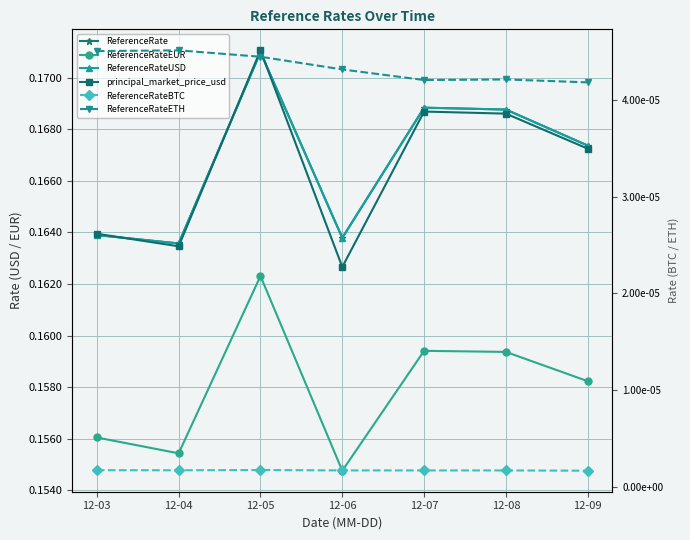

What are all the series names shown in the legend?

ReferenceRate, ReferenceRateEUR, ReferenceRateUSD, principal_market_price_usd, ReferenceRateBTC, ReferenceRateETH